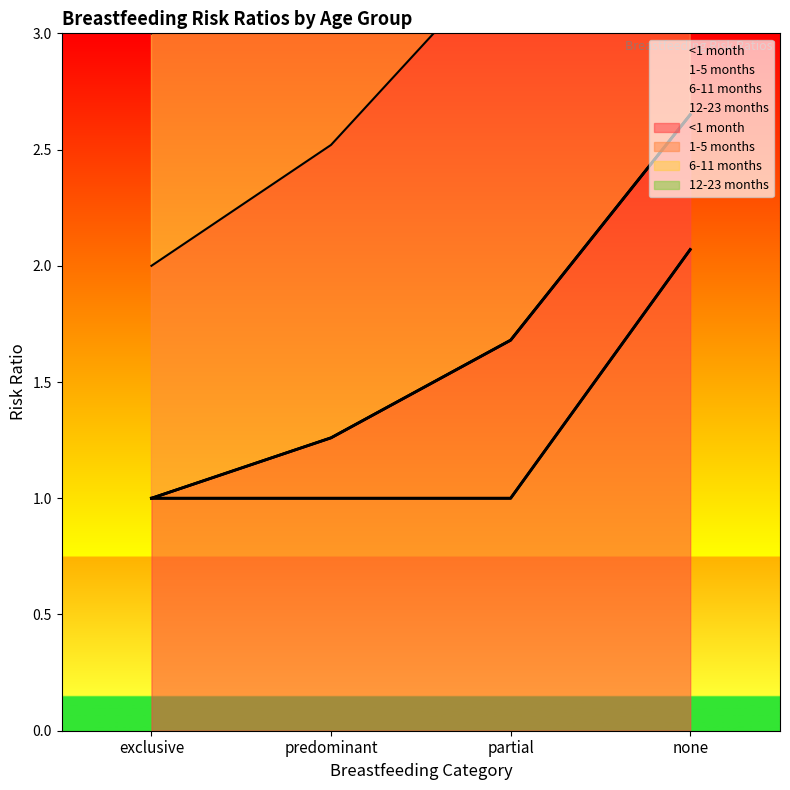

Which has a higher value, partial or exclusive?

partial